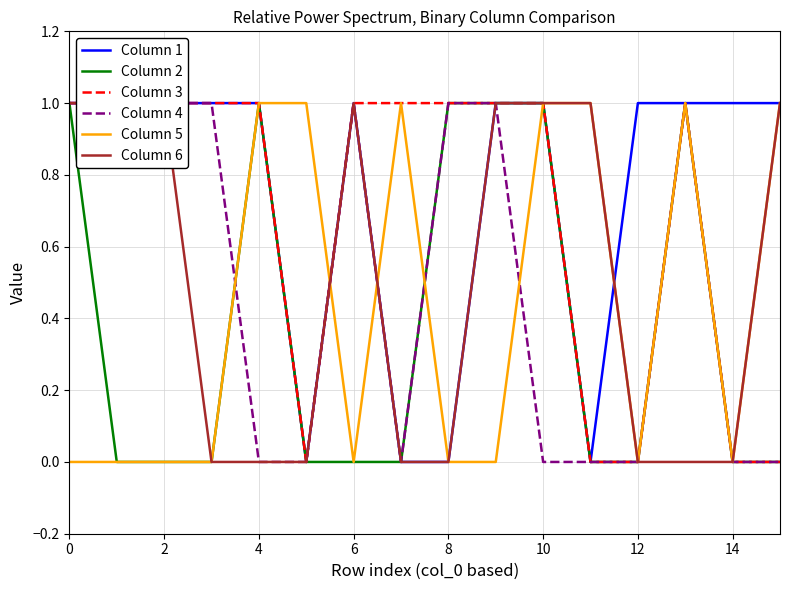

What are all the series names shown in the legend?

Column 1, Column 2, Column 3, Column 4, Column 5, Column 6